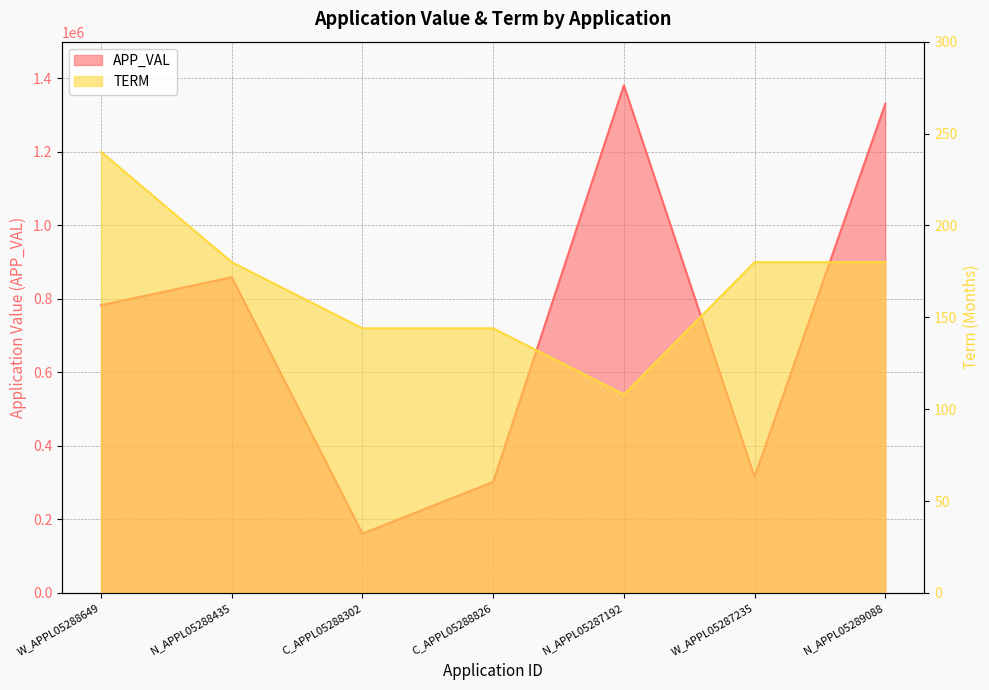

Where does the APP_VAL series first go above 782974?

N_APPL05288435